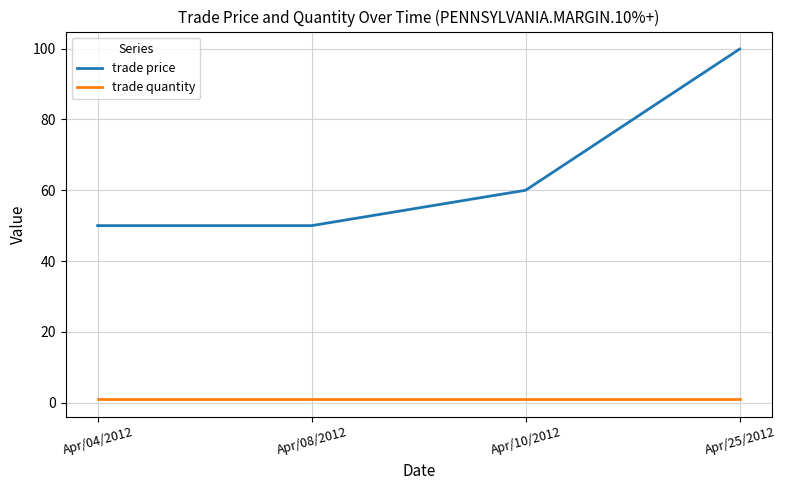

Does the chart have visible grid lines?

Yes